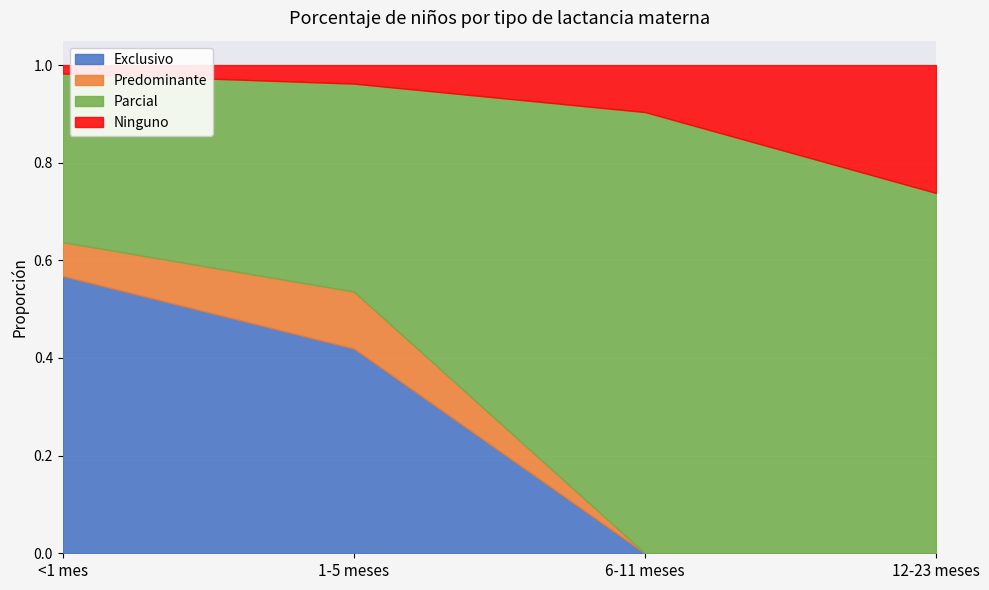

Reading left to right, list all the values displayed in this chart.

Exclusivo: <1 mes=0.6	1-5 meses=0.4	6-11 meses=0.0	12-23 meses=0.0
Predominante: <1 mes=0.1	1-5 meses=0.1	6-11 meses=0.0	12-23 meses=0.0
Parcial: <1 mes=0.3	1-5 meses=0.4	6-11 meses=0.9	12-23 meses=0.7
Ninguno: <1 mes=0.0	1-5 meses=0.0	6-11 meses=0.1	12-23 meses=0.3